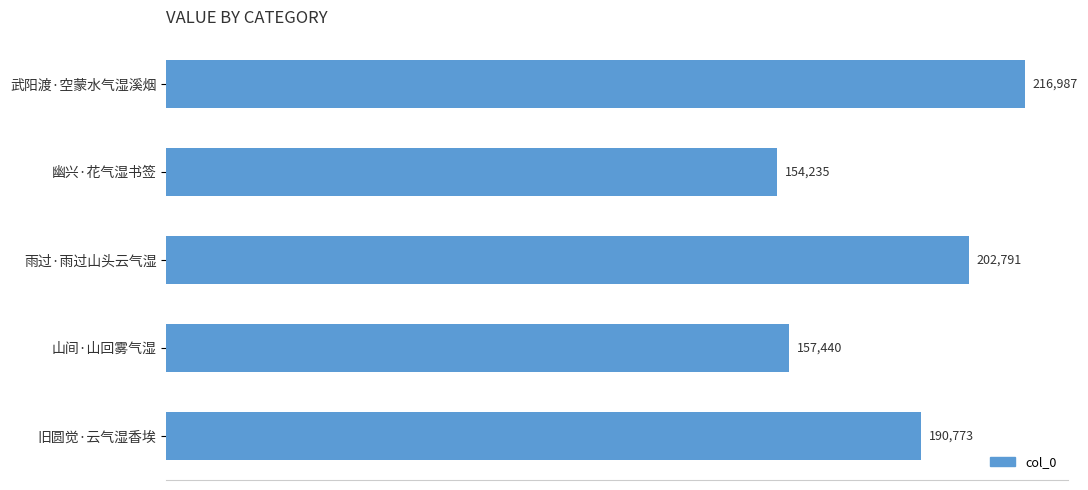

What is the value of the 3rd bar from the top?

202791